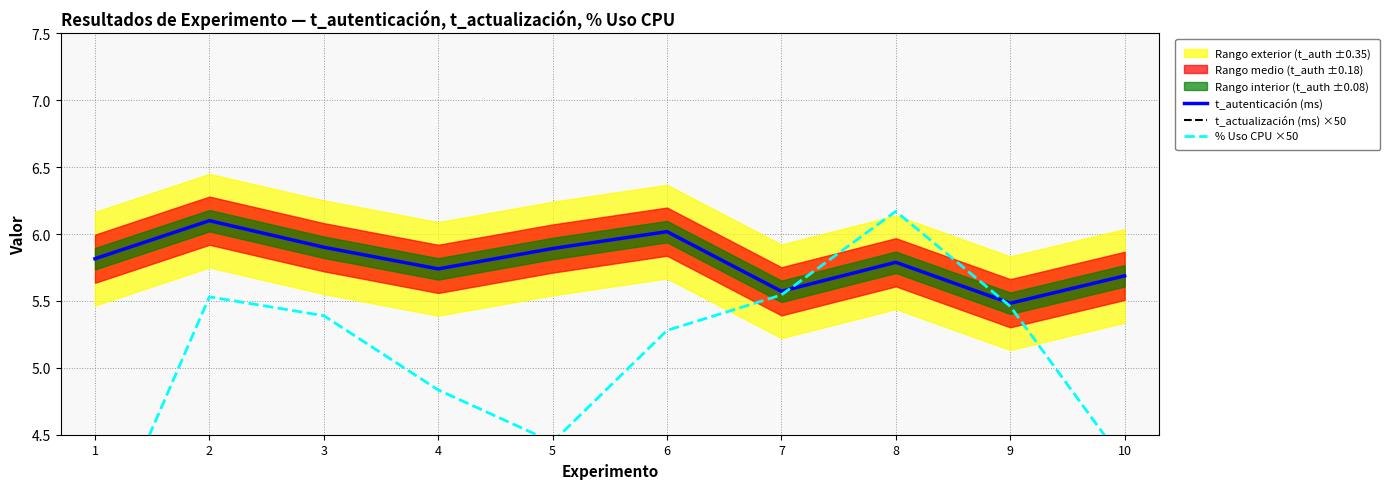

At which label is t_autenticación (ms) closest to 5?

9